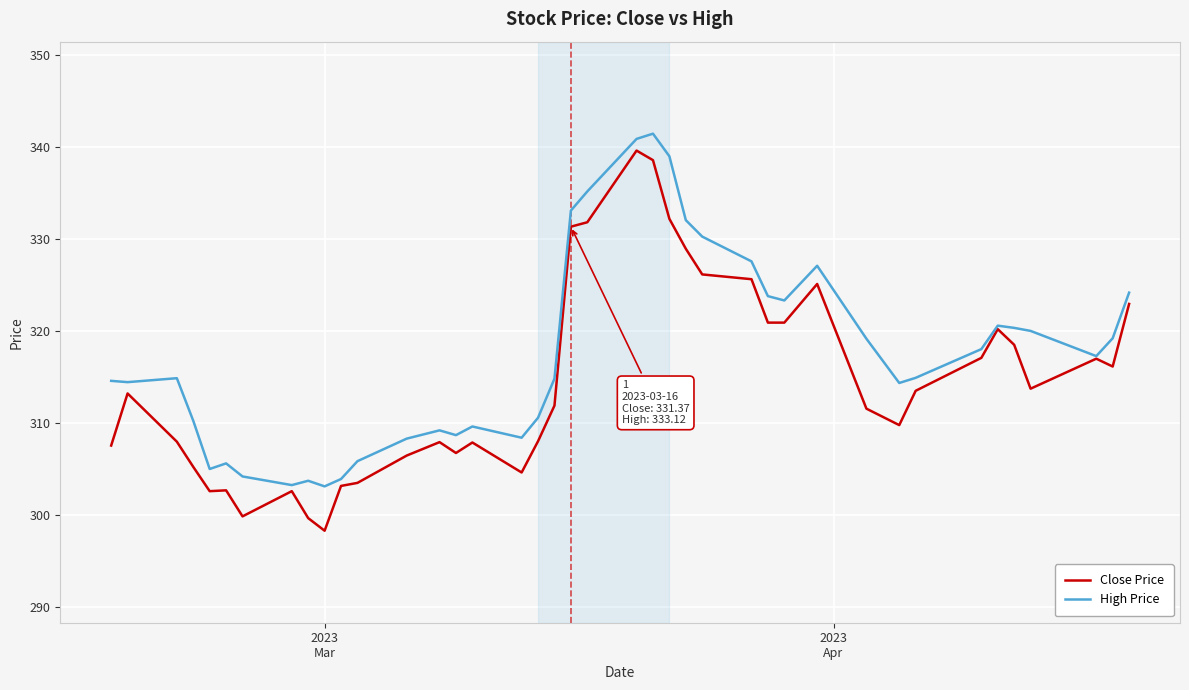

Which series has the largest total across all categories?

High Price